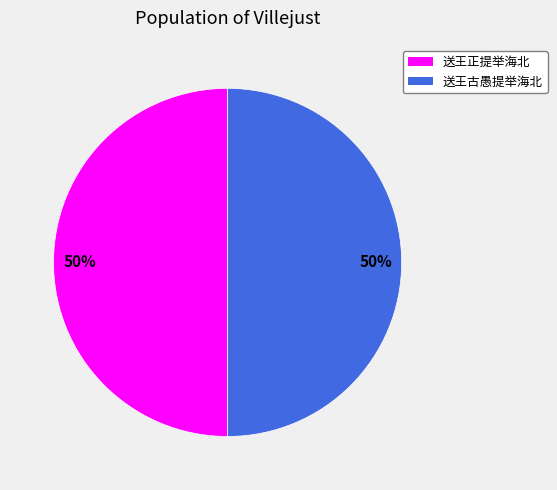

The 送王古愚提举海北 slice represents 59% of the pie. True or false?

False